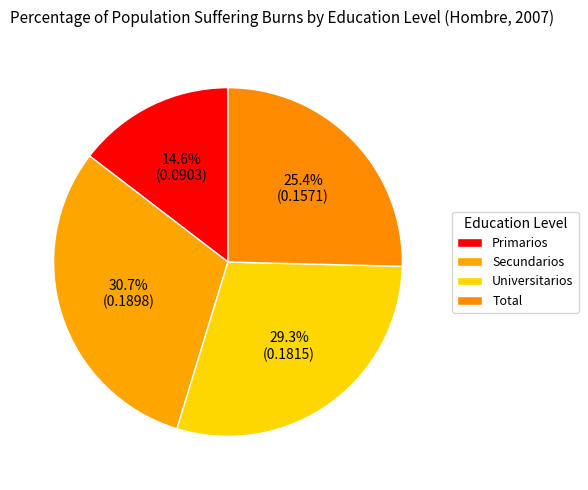

How many segments does this pie chart have?

4